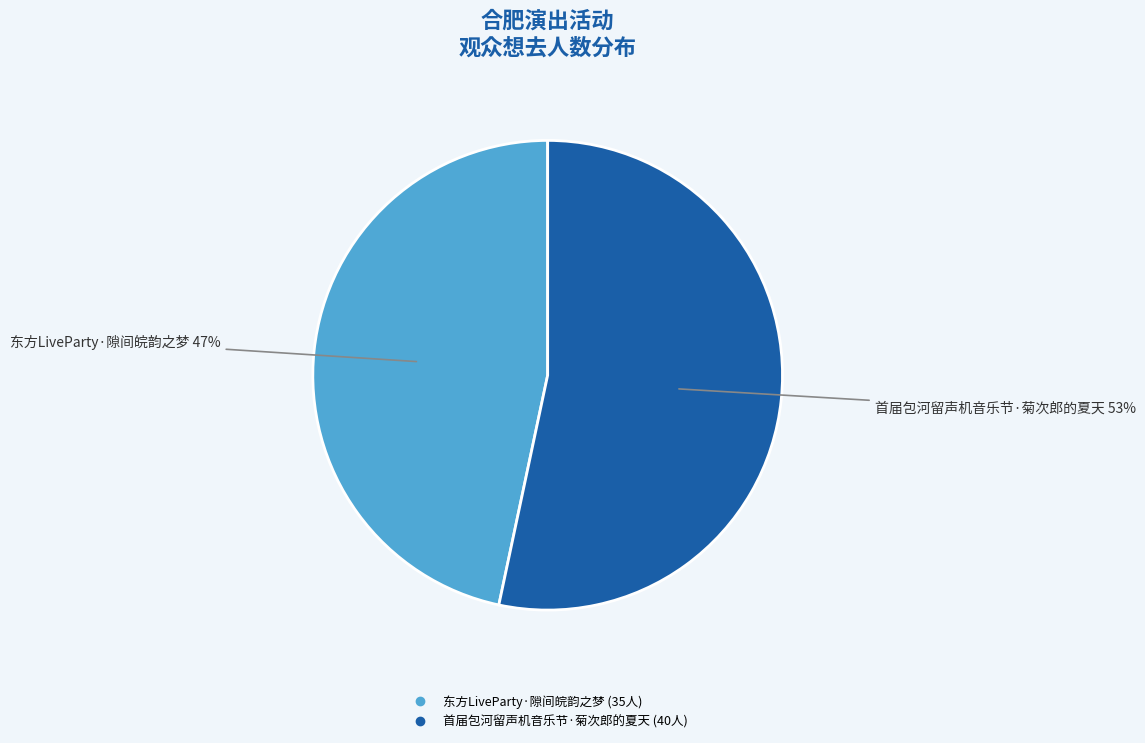

To the nearest percent, what is the average slice percentage?

50%